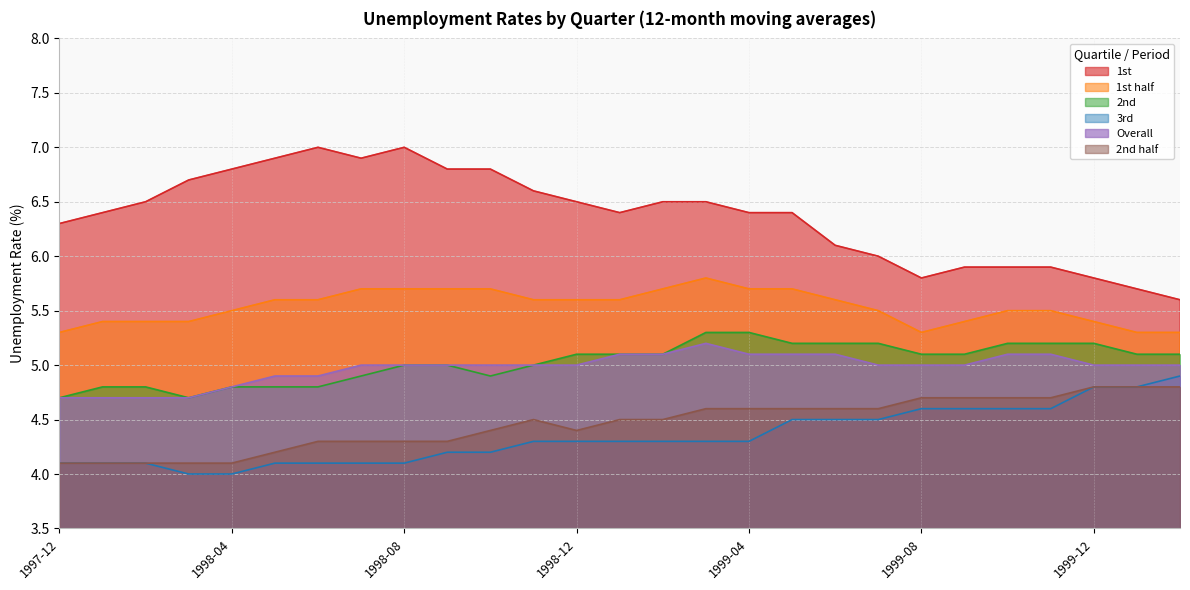

True or false: 1st half and 2nd intersect in this chart.

False